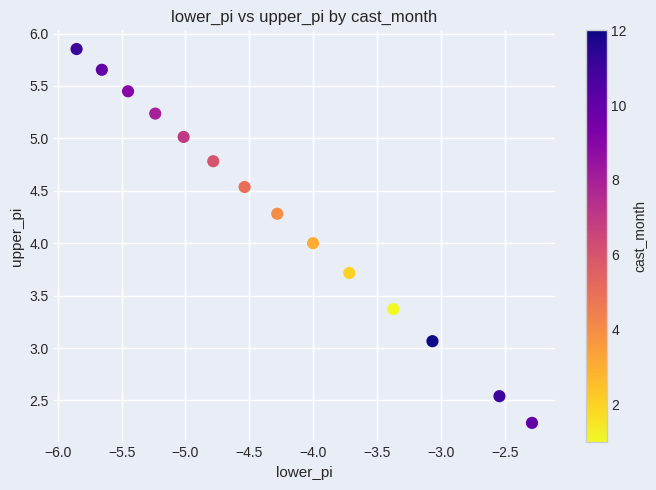

What is the range of X values (max minus min)?

3.6